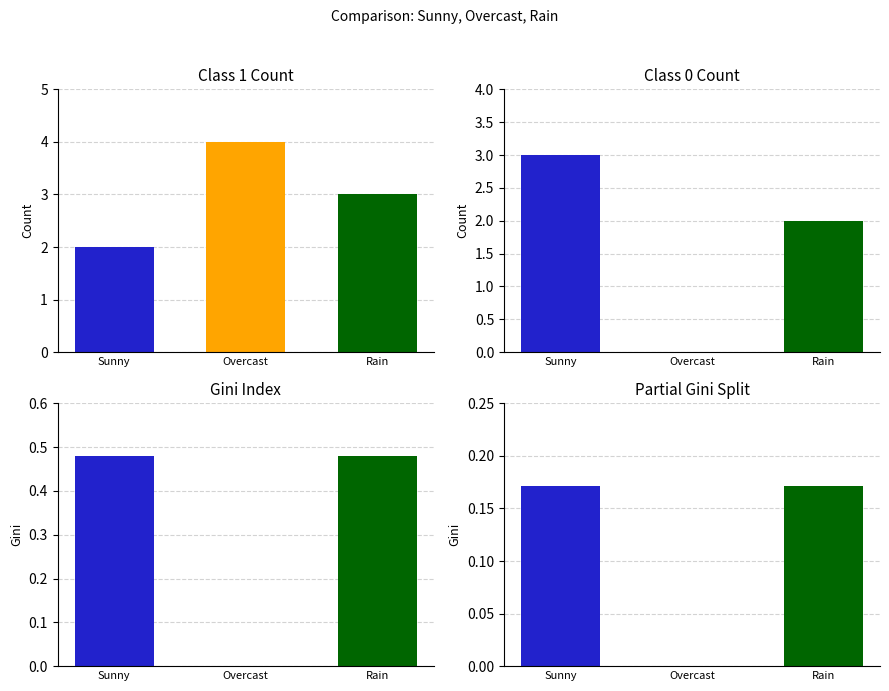

What is the difference between the highest and lowest values at Partial Gini Split?

0.2